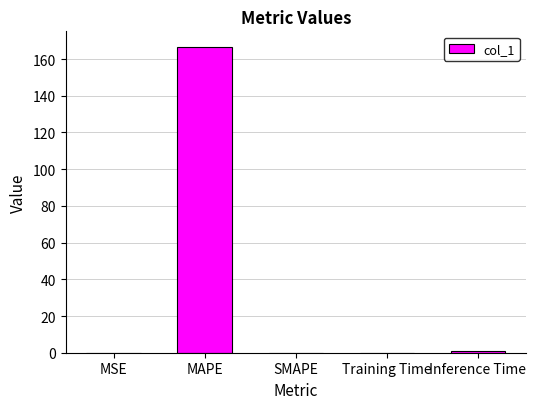

Between MAPE and Training Time, which is larger?

MAPE